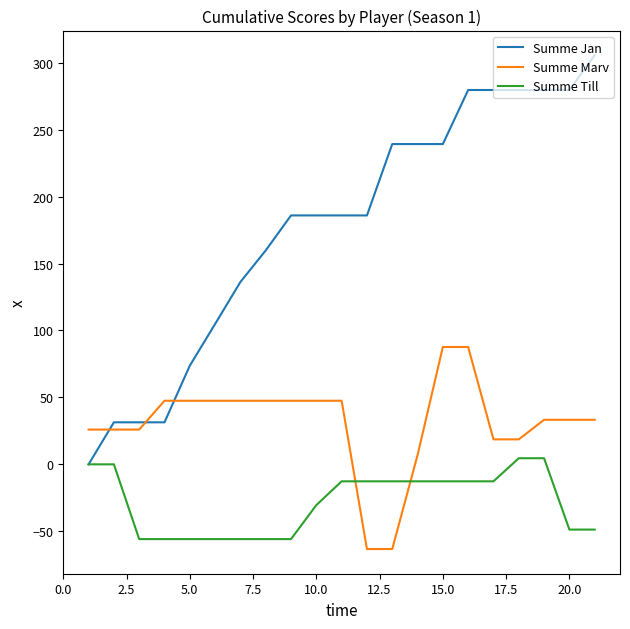

What is the maximum value shown in the chart?

305.6